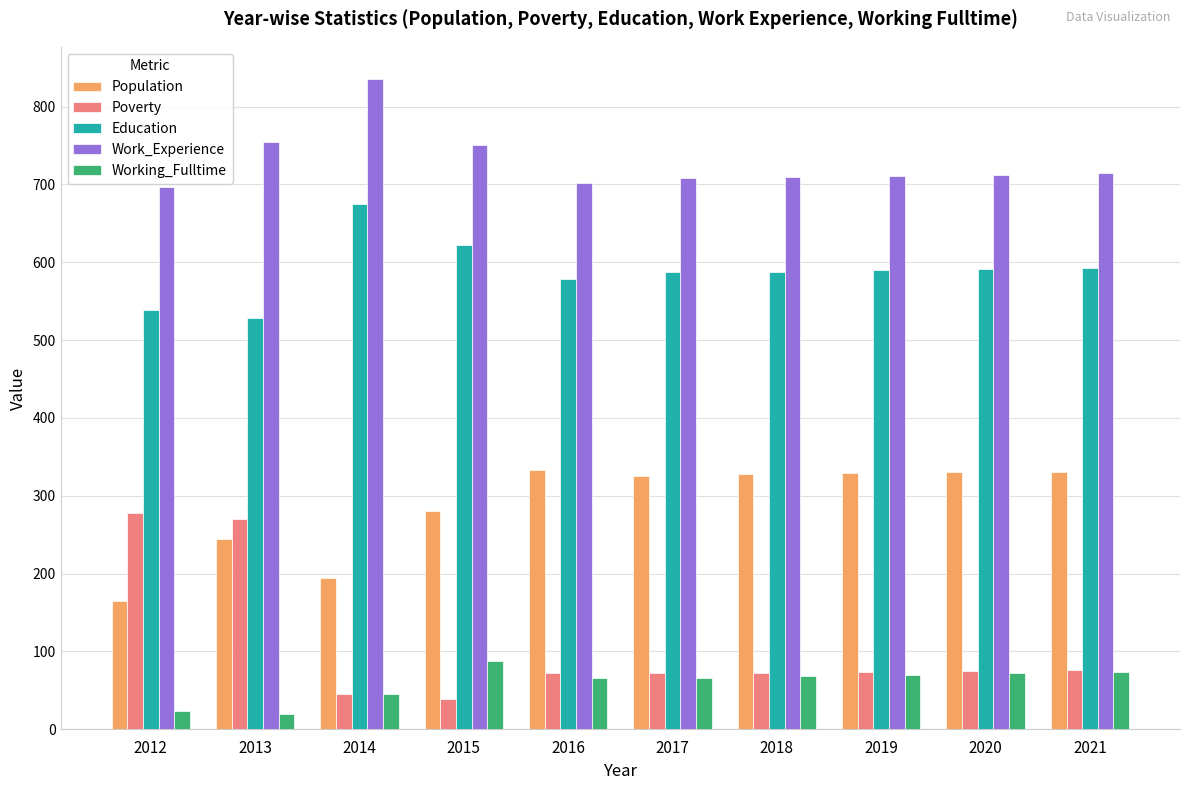

What is the difference between the second highest and minimum values in the Working_Fulltime series?

54